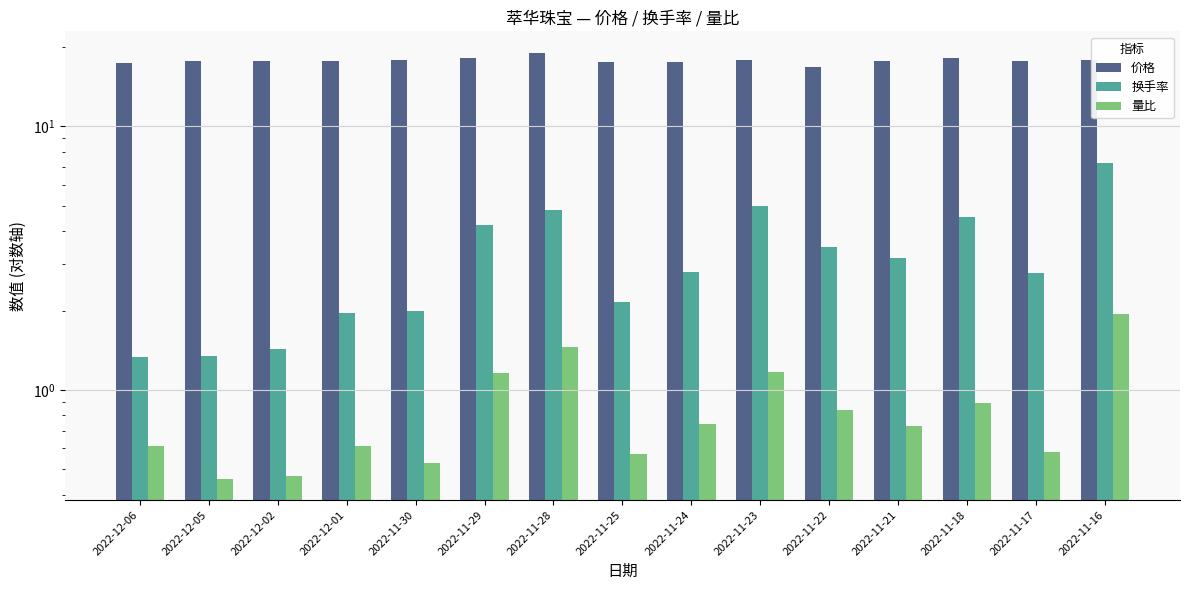

What position from the right is 2022-12-05?

14